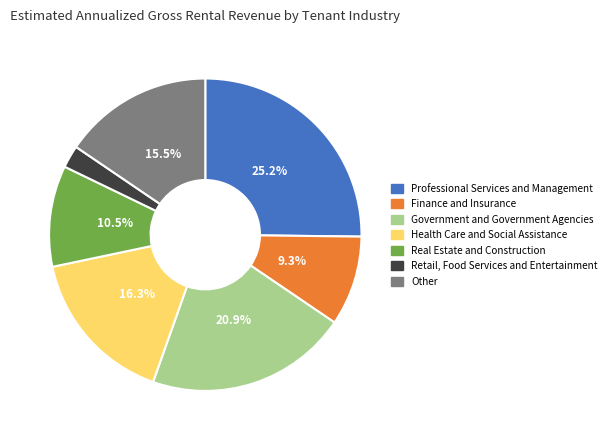

To the nearest percent, what is the difference between the largest and smallest slice percentages?

23%